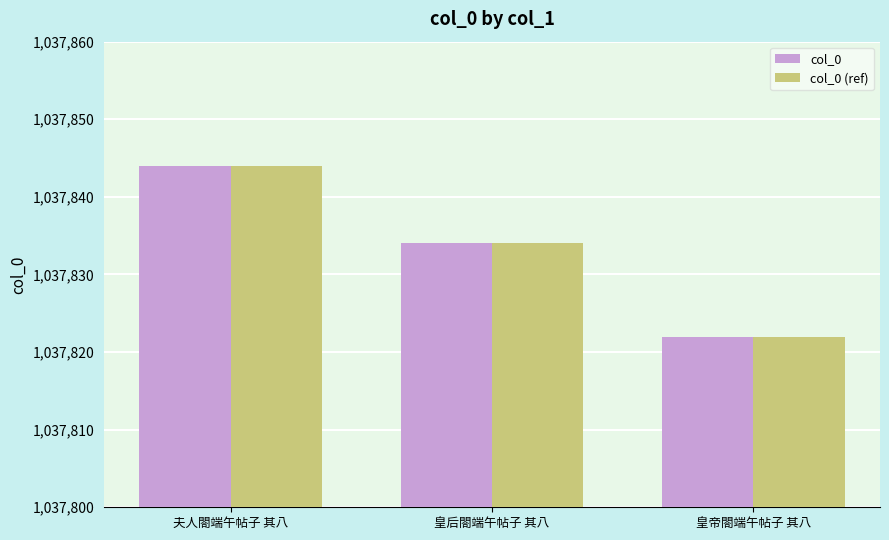

List the labels in order of col_0 (ref) value, largest first.

夫人閤端午帖子 其八, 皇后閤端午帖子 其八, 皇帝閤端午帖子 其八